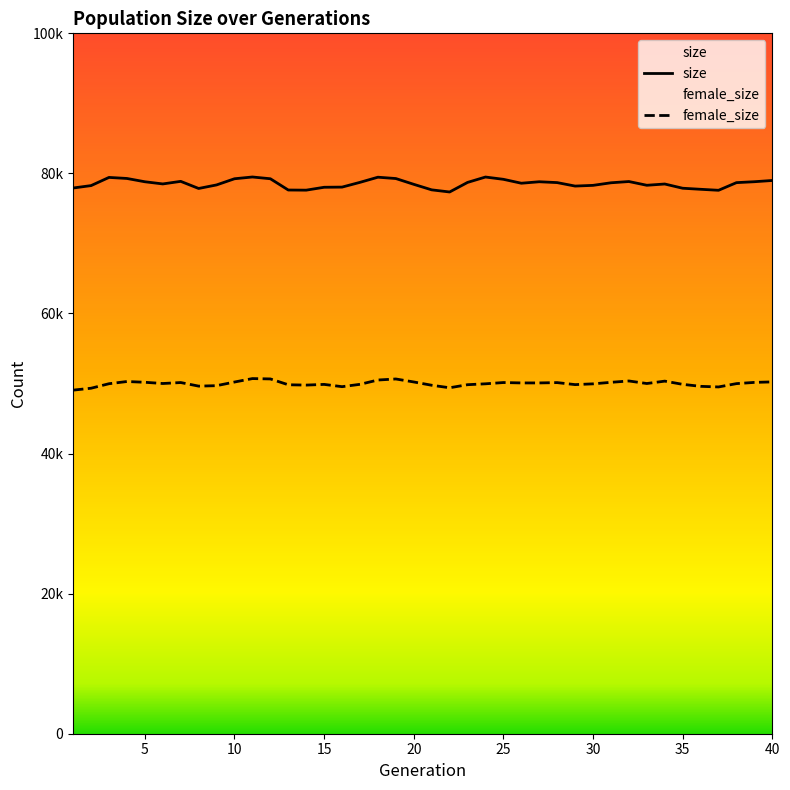

Does the chart display data point markers on the line(s)?

No